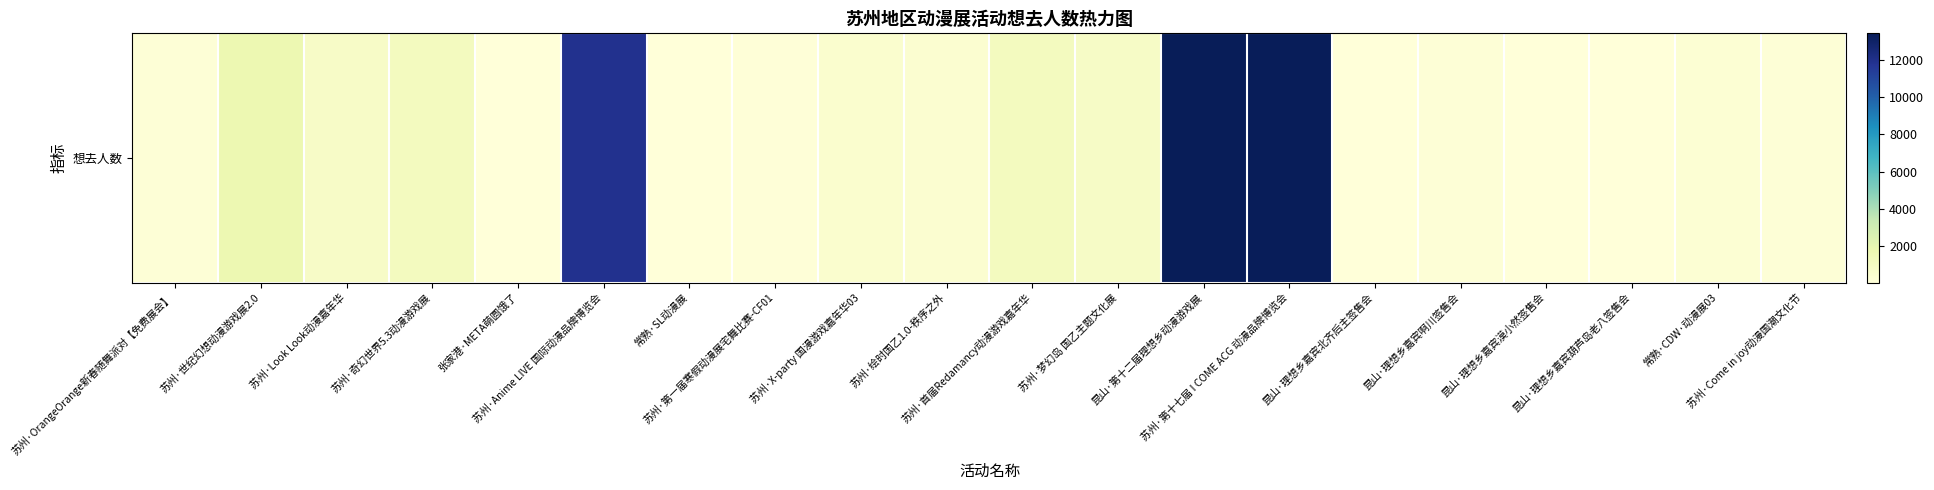

At which label does the data first exceed 405?

苏州·世纪幻想动漫游戏展2.0